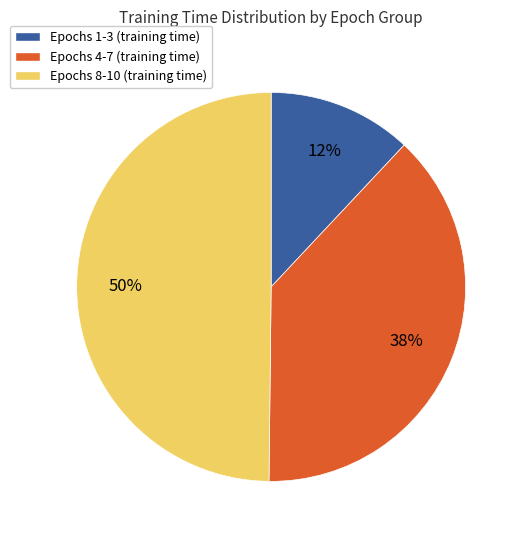

To the nearest percent, what is the average slice percentage?

33%